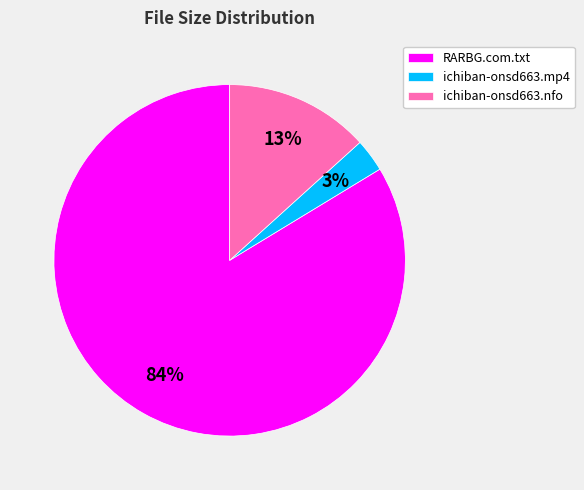

Is there any slice that represents more than half of the pie?

Yes